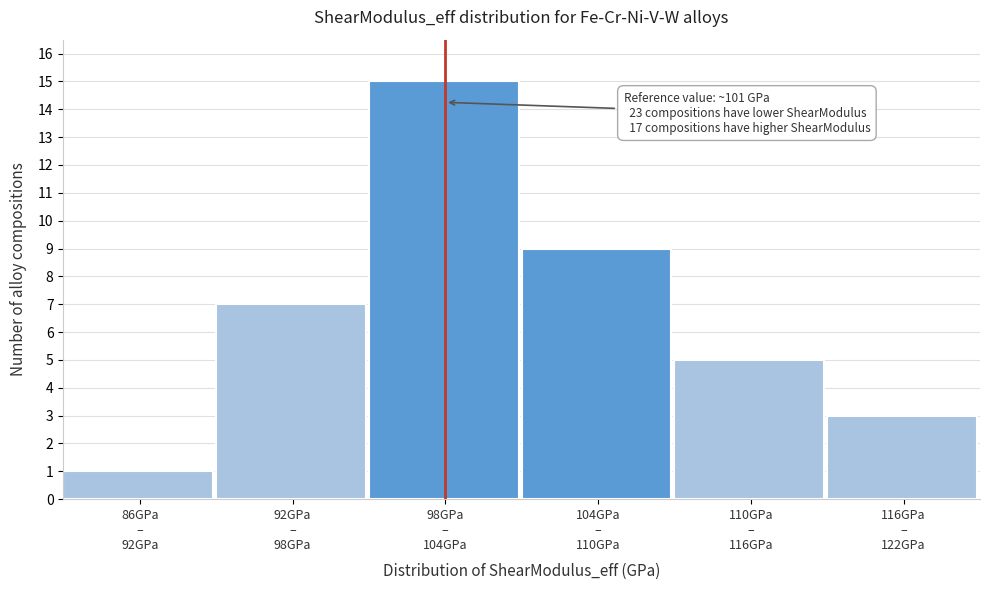

Reading left to right, what are all the values shown in this chart?

1	7	15	9	5	3